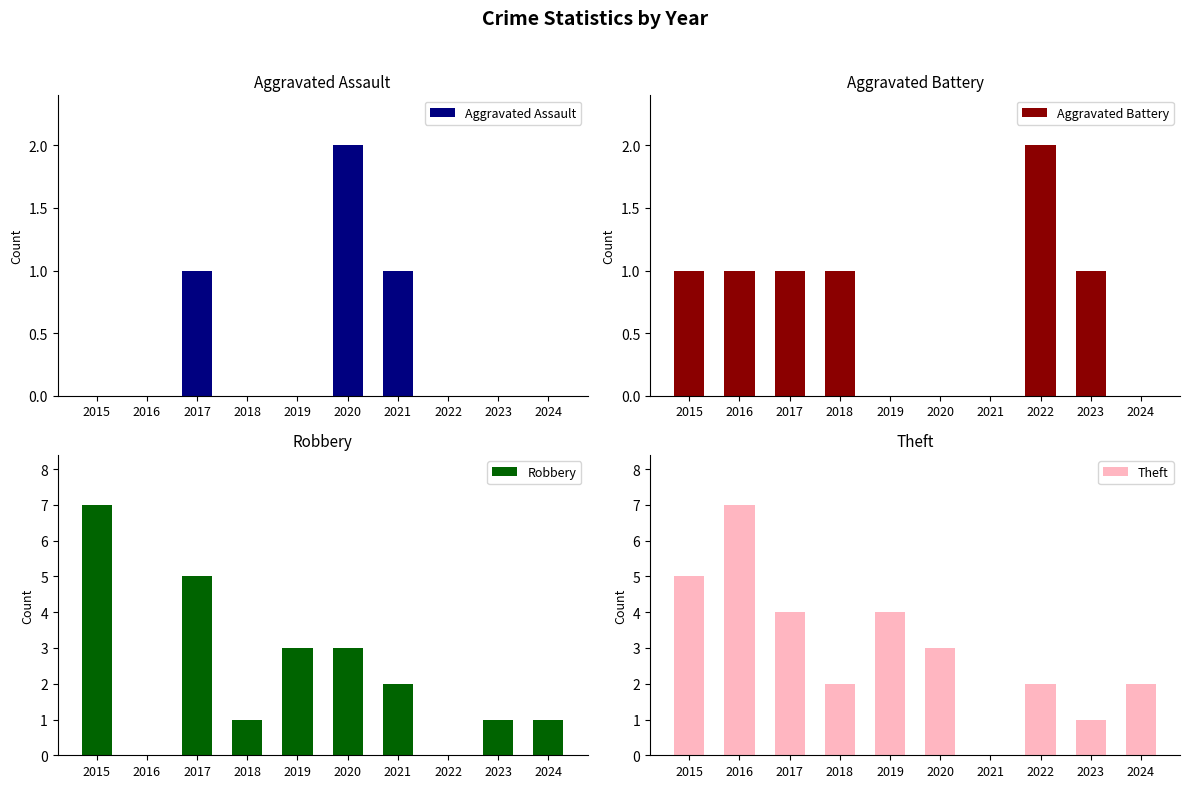

Reading left to right, extract all data points from this chart.

Aggravated Assault: 2015=0	2016=0	2017=1	2018=0	2019=0	2020=2	2021=1	2022=0	2023=0	2024=0
Aggravated Battery: 2015=1	2016=1	2017=1	2018=1	2019=0	2020=0	2021=0	2022=2	2023=1	2024=0
Robbery: 2015=7	2016=0	2017=5	2018=1	2019=3	2020=3	2021=2	2022=0	2023=1	2024=1
Theft: 2015=5	2016=7	2017=4	2018=2	2019=4	2020=3	2021=0	2022=2	2023=1	2024=2